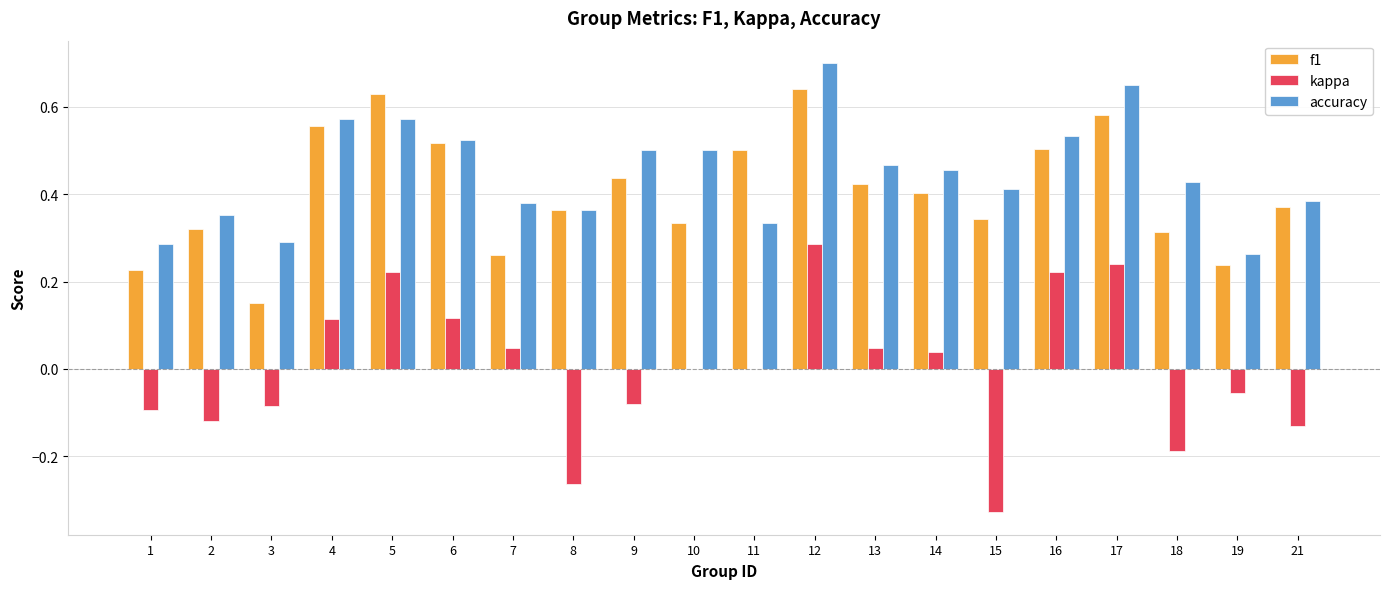

Which category has the highest value across all series?

12